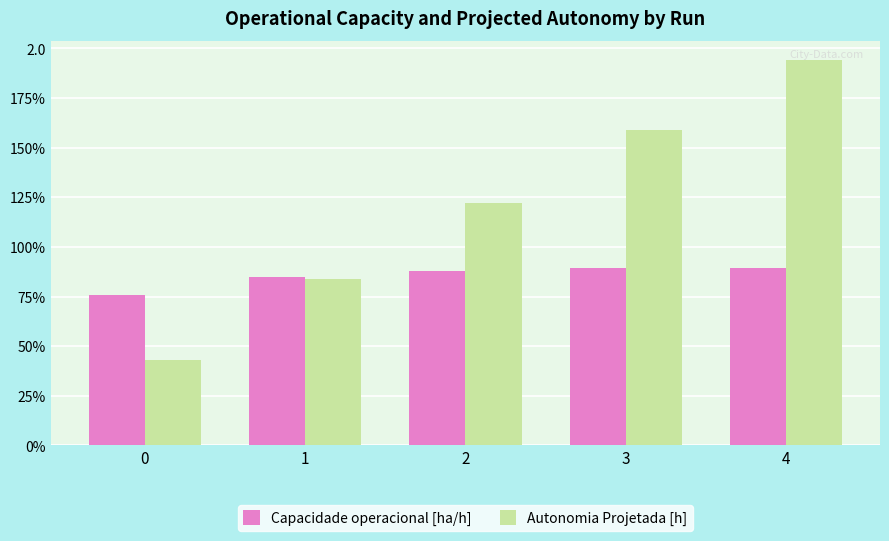

The Capacidade operacional [ha/h] series shows 0.9 at 3. True or false?

True